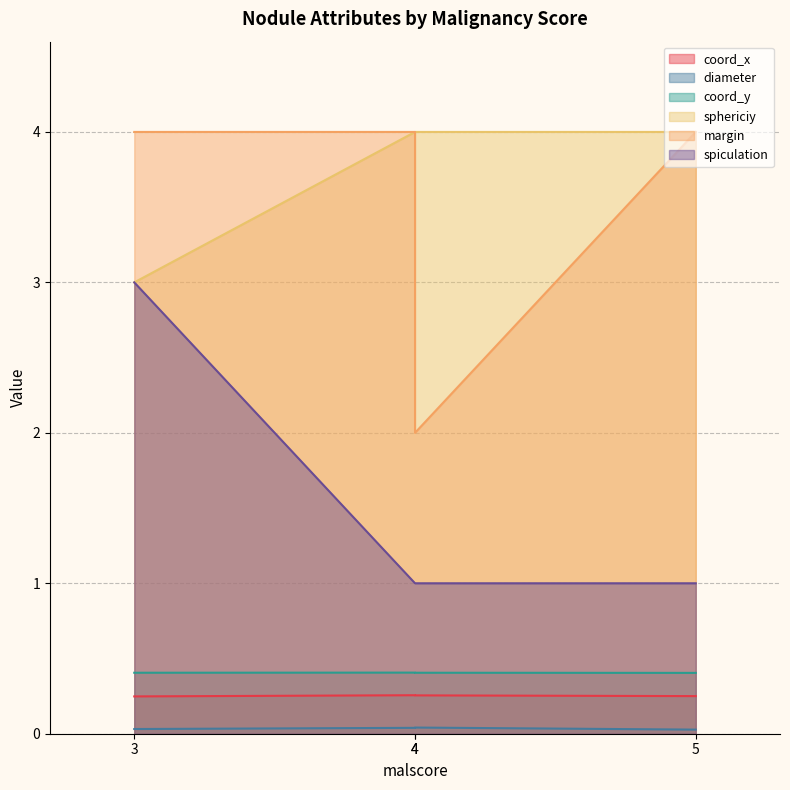

Is it true that margin equals 4.0 at 5?

True